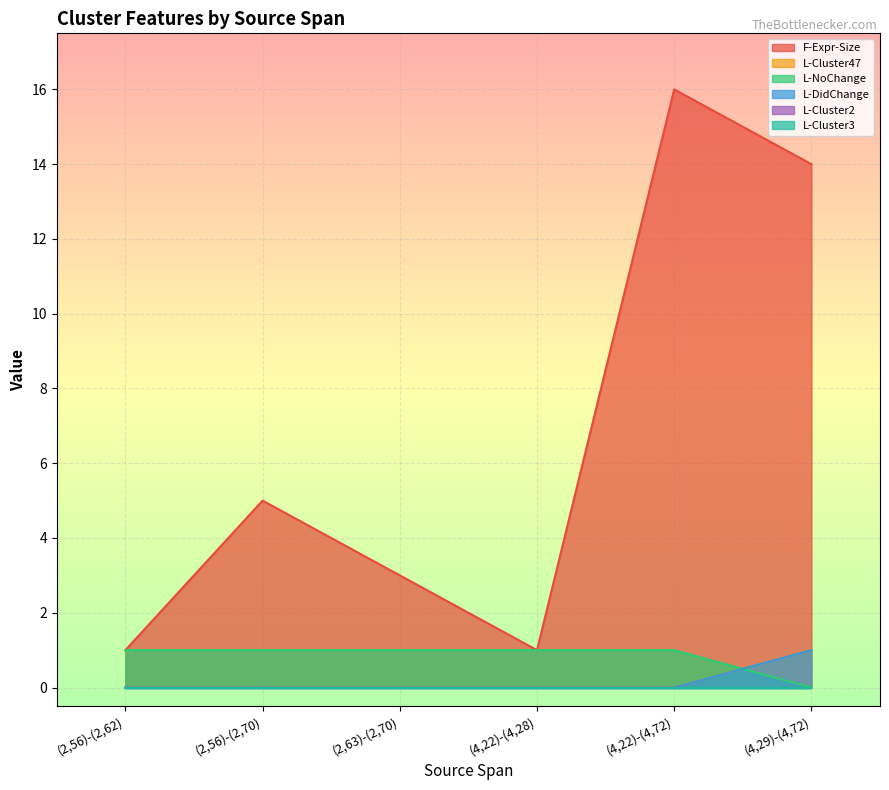

In F-Expr-Size, how many points are lower than both neighbors (excluding endpoints)?

1